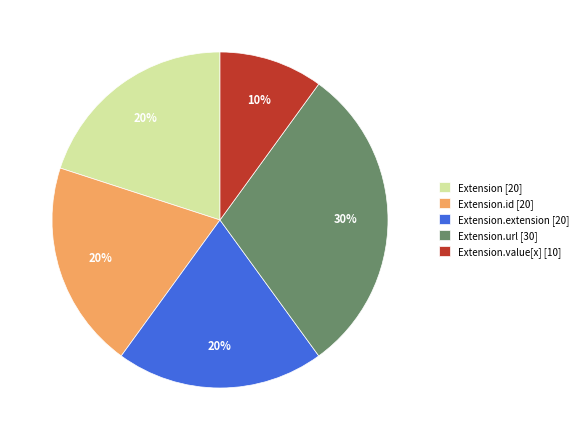

The Extension.url [30] slice represents 19% of the pie. True or false?

False